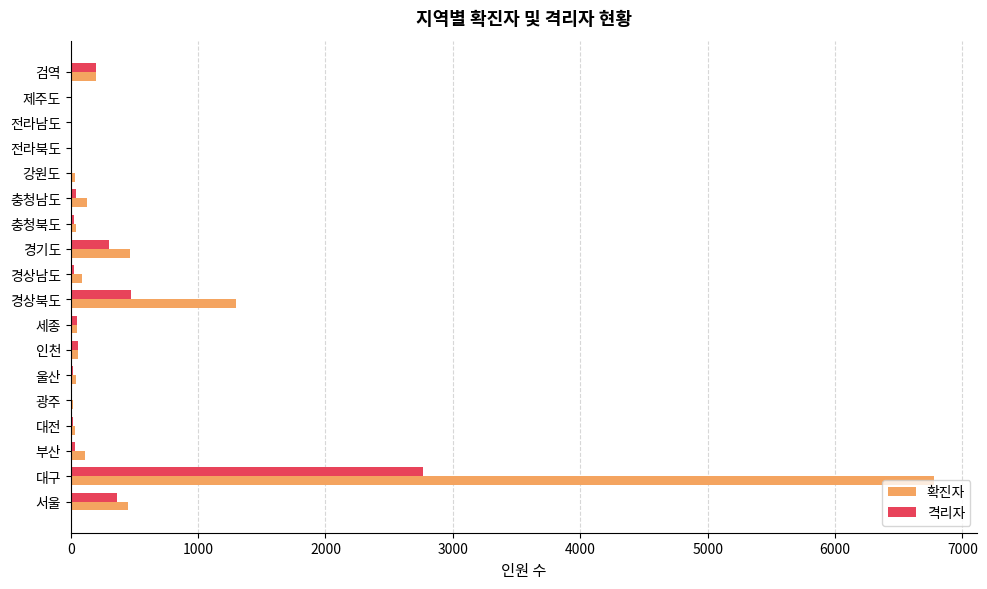

At which category does the chart reach its peak across all series?

대구